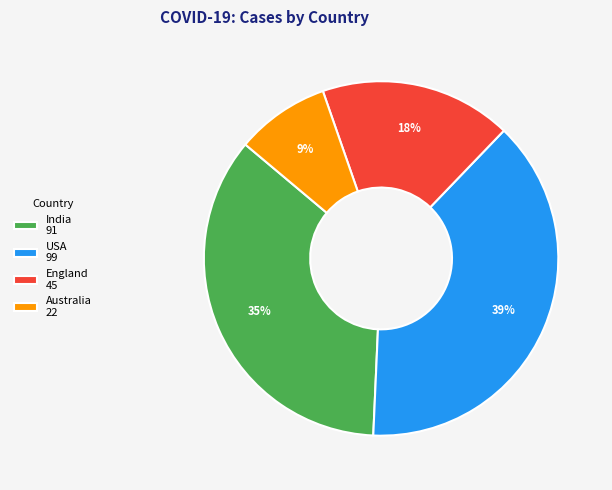

Approximately how many times larger is the value at England compared to India?

0.5